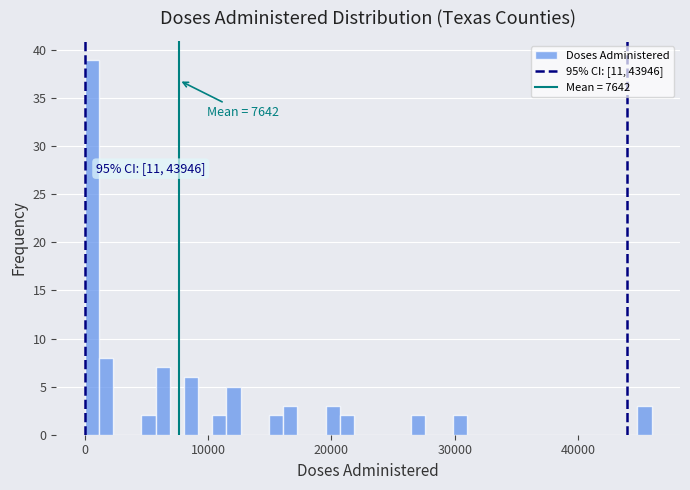

Around what value on the x-axis is the tallest bar? Give the approximate position of its centre, as read against the axis.

1000